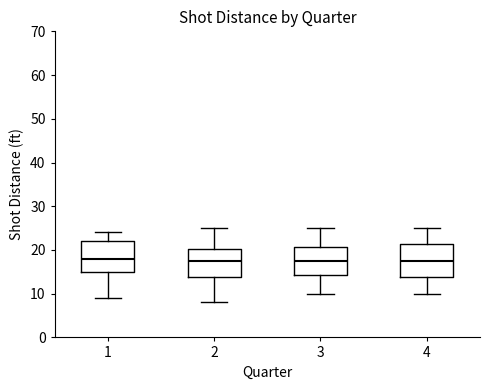

Reading left to right, transcribe this box plot: for each box, give where its median line is, the range the box spans, and where its two whiskers end, as read against the y-axis. The values are not printed on the chart, so give them approximately, as read against the axis.

1: median 18, box 15 to 22, whiskers 9 to 24
2: median 18, box 14 to 20, whiskers 8 to 25
3: median 18, box 14 to 21, whiskers 10 to 25
4: median 18, box 14 to 21, whiskers 10 to 25